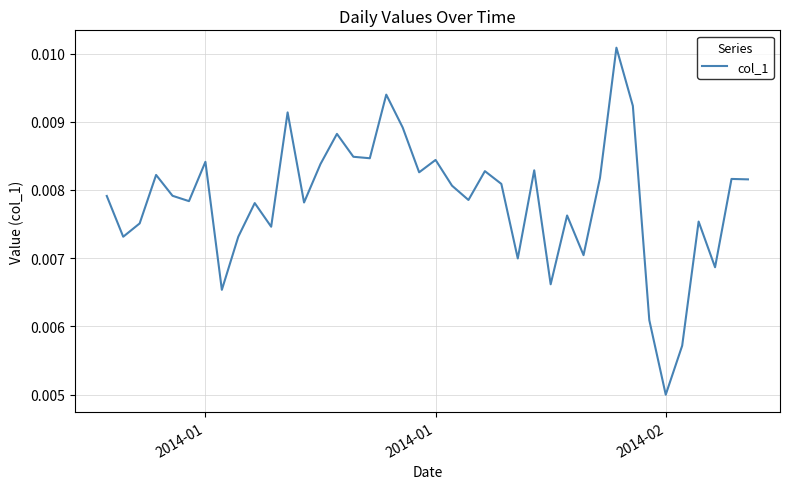

Is this an area chart (filled region under the line)?

No